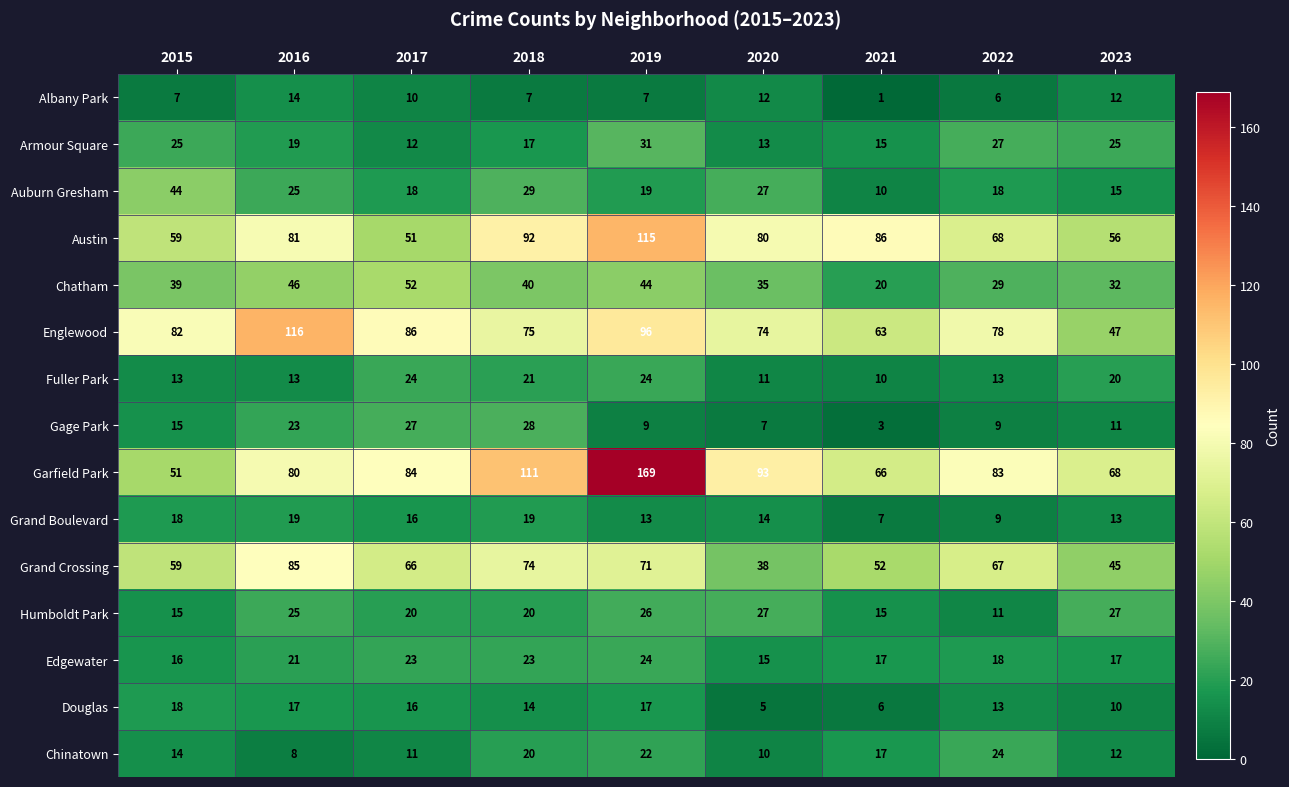

What is the difference between the maximum and minimum values in the Edgewater series?

9